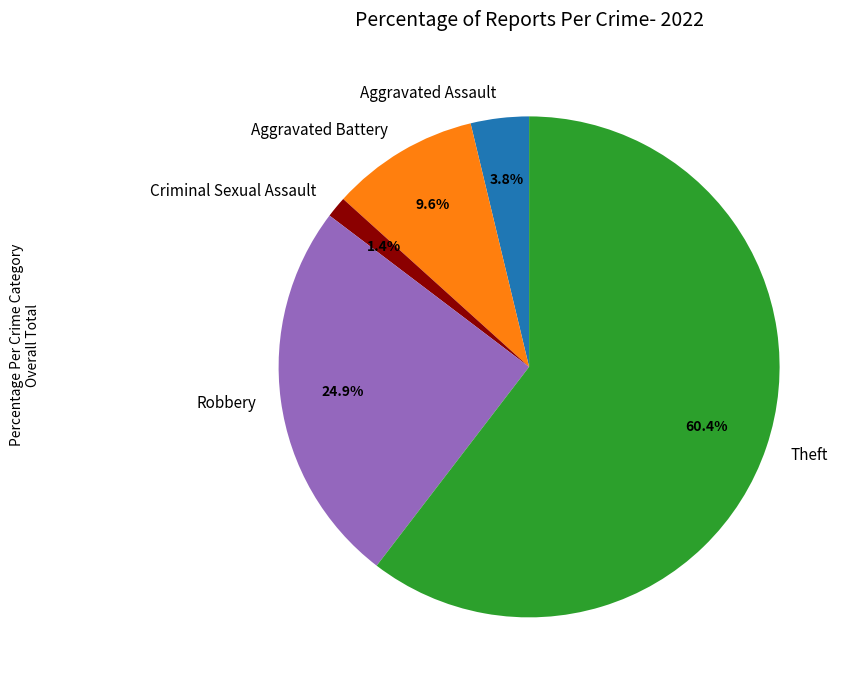

Rank the categories by value from highest to lowest.

Theft, Robbery, Aggravated Battery, Aggravated Assault, Criminal Sexual Assault